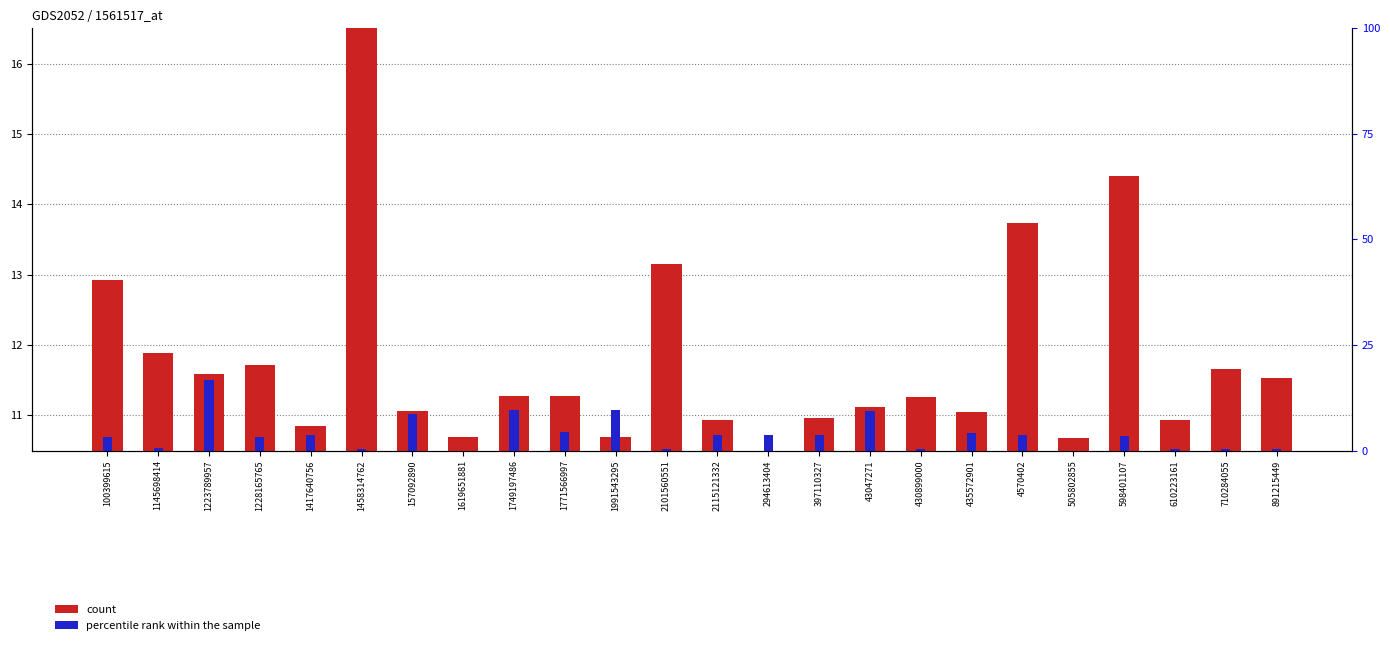

How many values in the percentile rank within the sample series exceed 0?

22